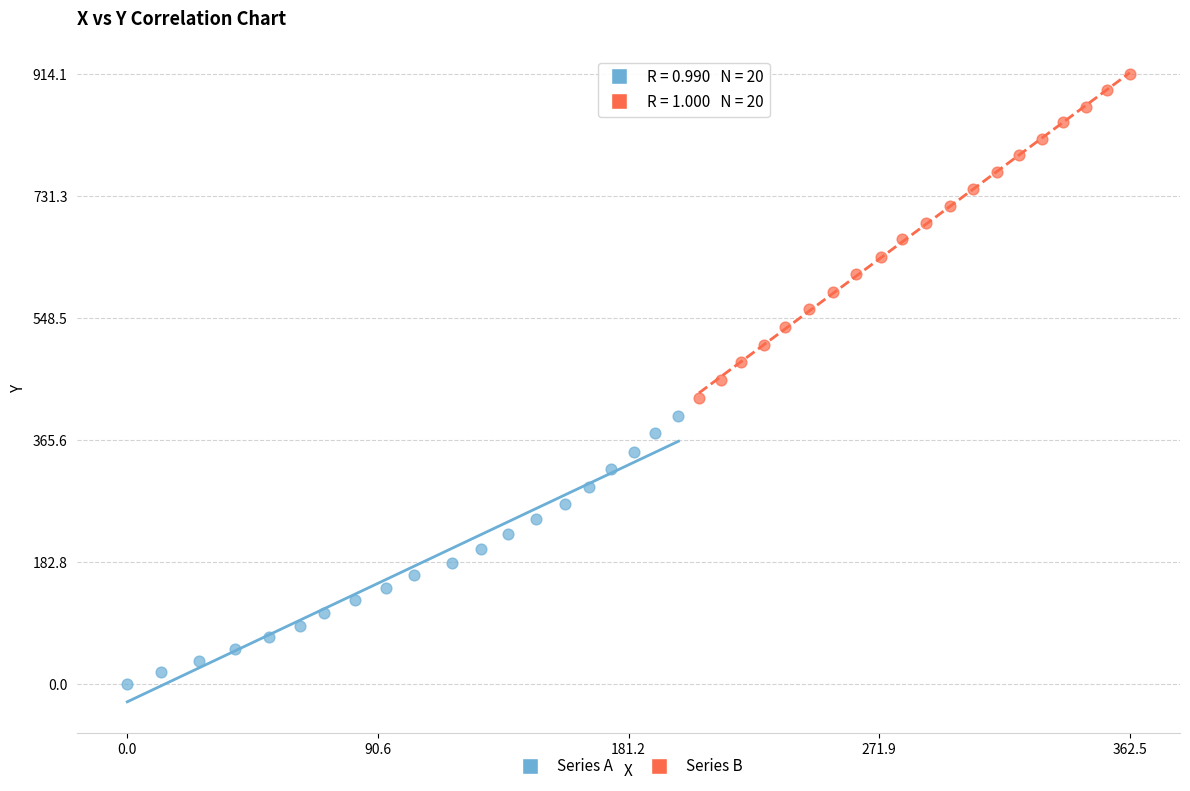

Which series has the largest Y range (max minus min)?

Series B